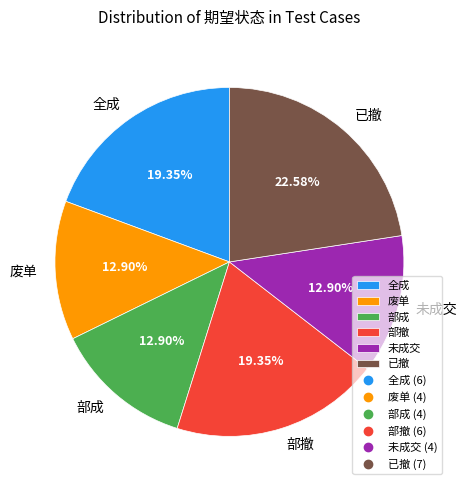

Between 废单 and 已撤, which is larger?

已撤